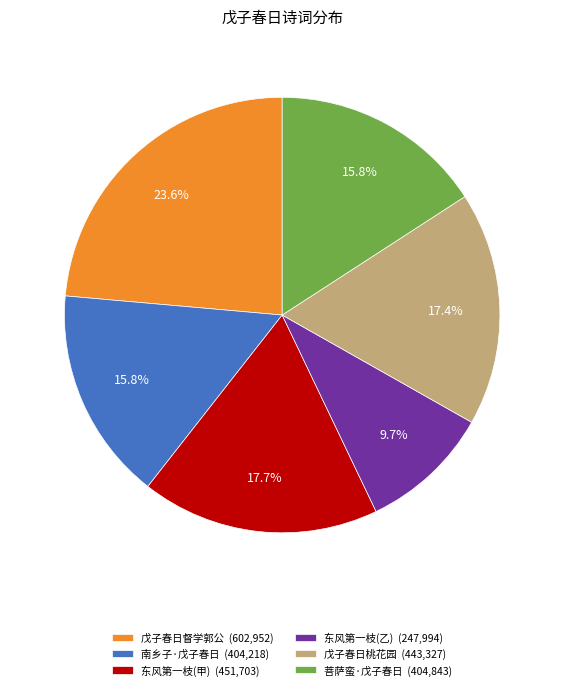

Is there a majority slice in this chart?

No